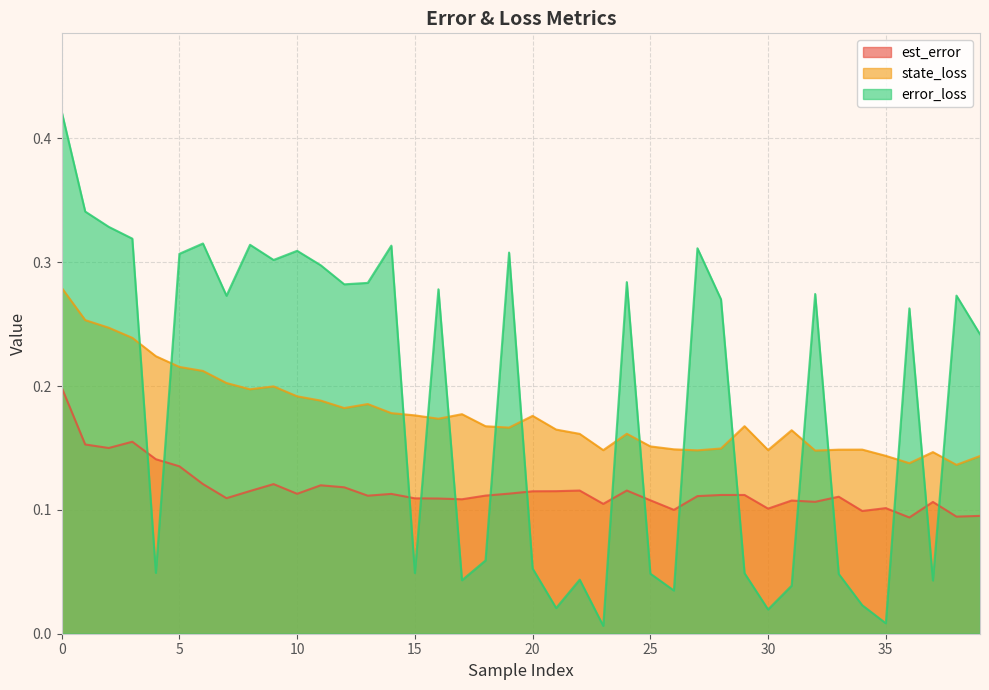

At which category does error_loss reach its first local peak?

6